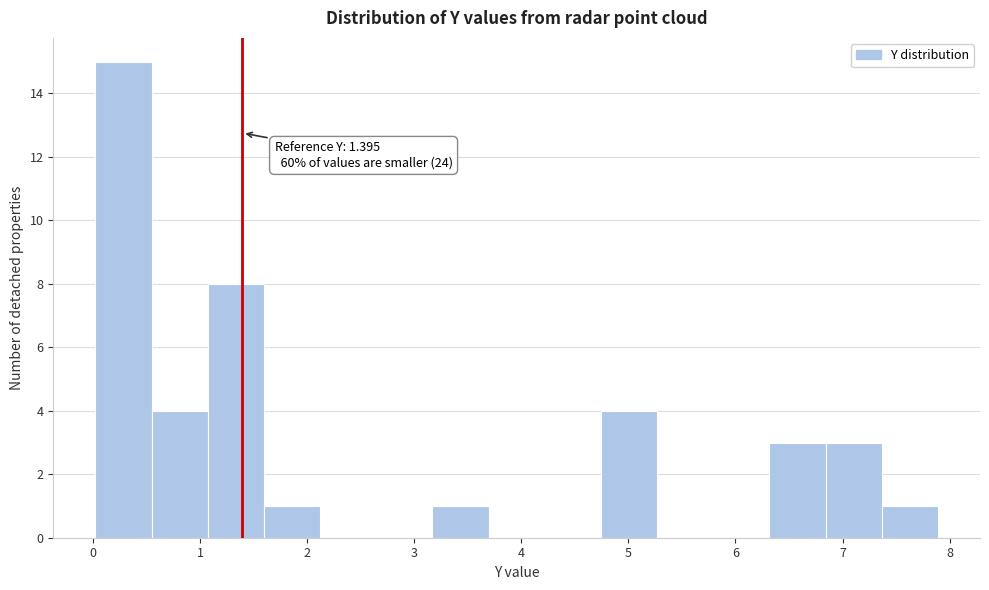

Which range on the x-axis has the tallest bar?

0.0 to 0.5